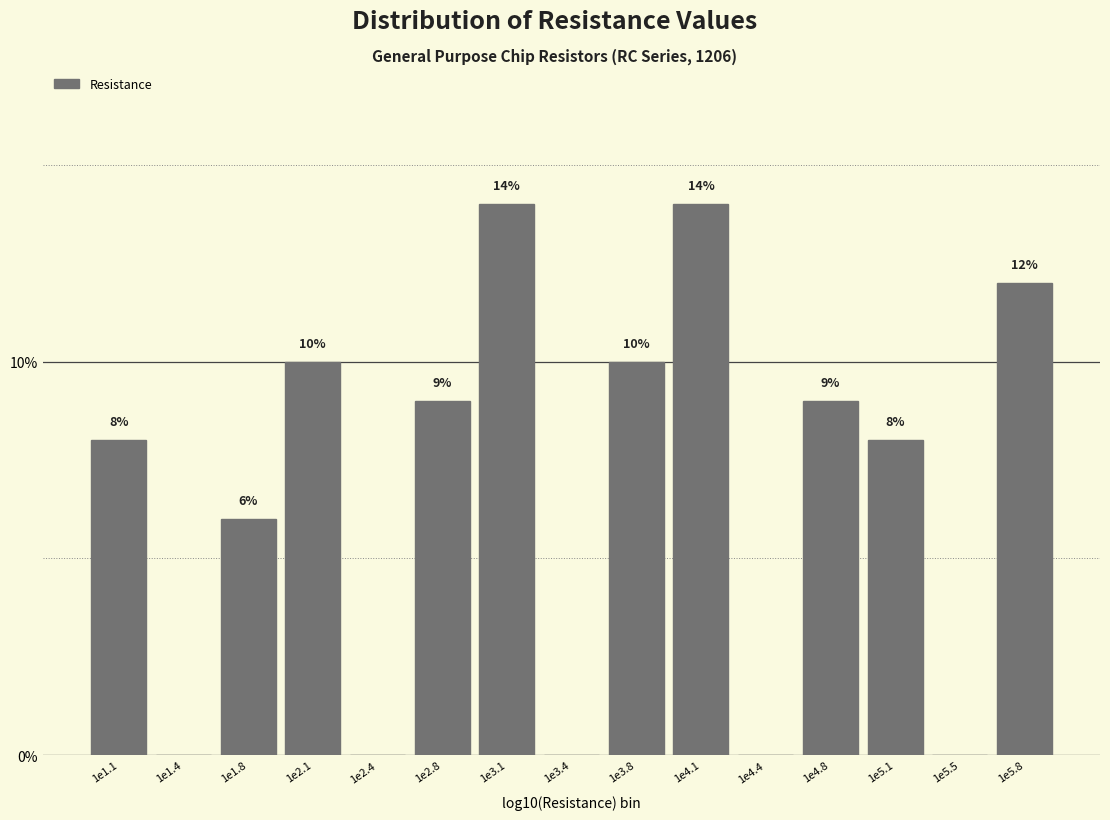

Reading left to right, extract all data points from this chart.

1e1.1=8.0	1e1.4=0.0	1e1.8=6.0	1e2.1=10.0	1e2.4=0.0	1e2.8=9.0	1e3.1=14.0	1e3.4=0.0	1e3.8=10.0	1e4.1=14.0	1e4.4=0.0	1e4.8=9.0	1e5.1=8.0	1e5.5=0.0	1e5.8=12.0